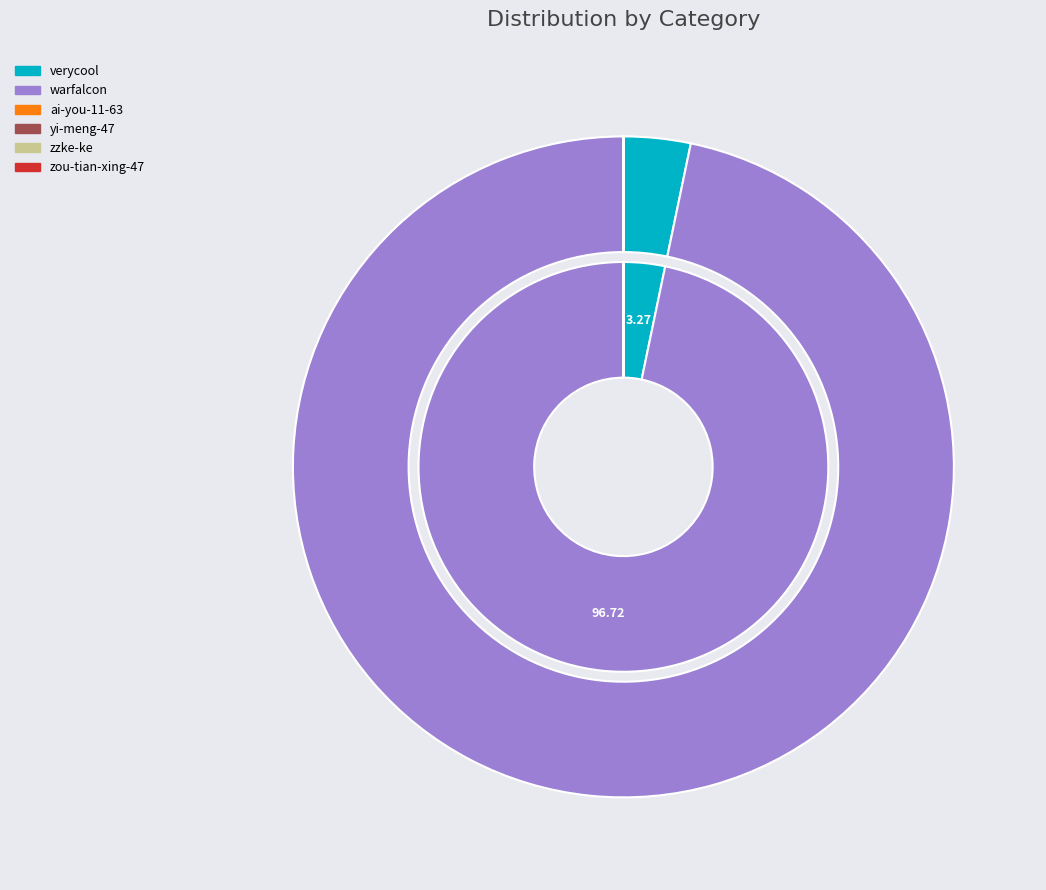

Which slice is the largest?

warfalcon